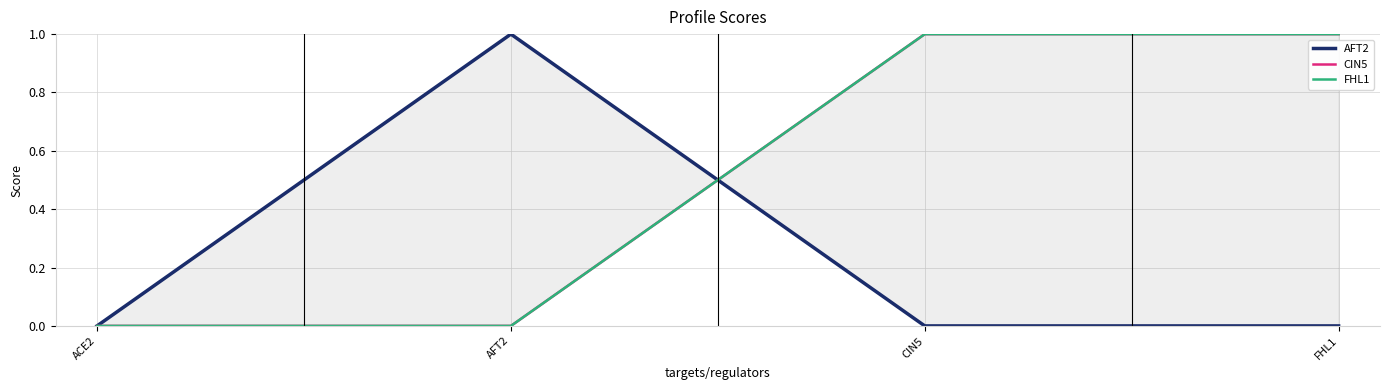

True or false: CIN5 has more than 1 points higher than both neighbors.

False